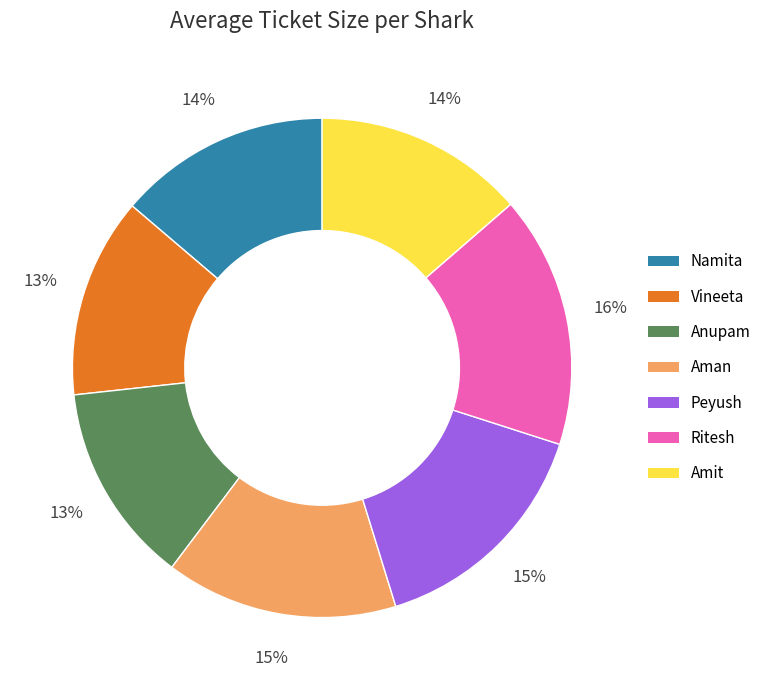

Is it true that Anupam is 13% of the pie?

True